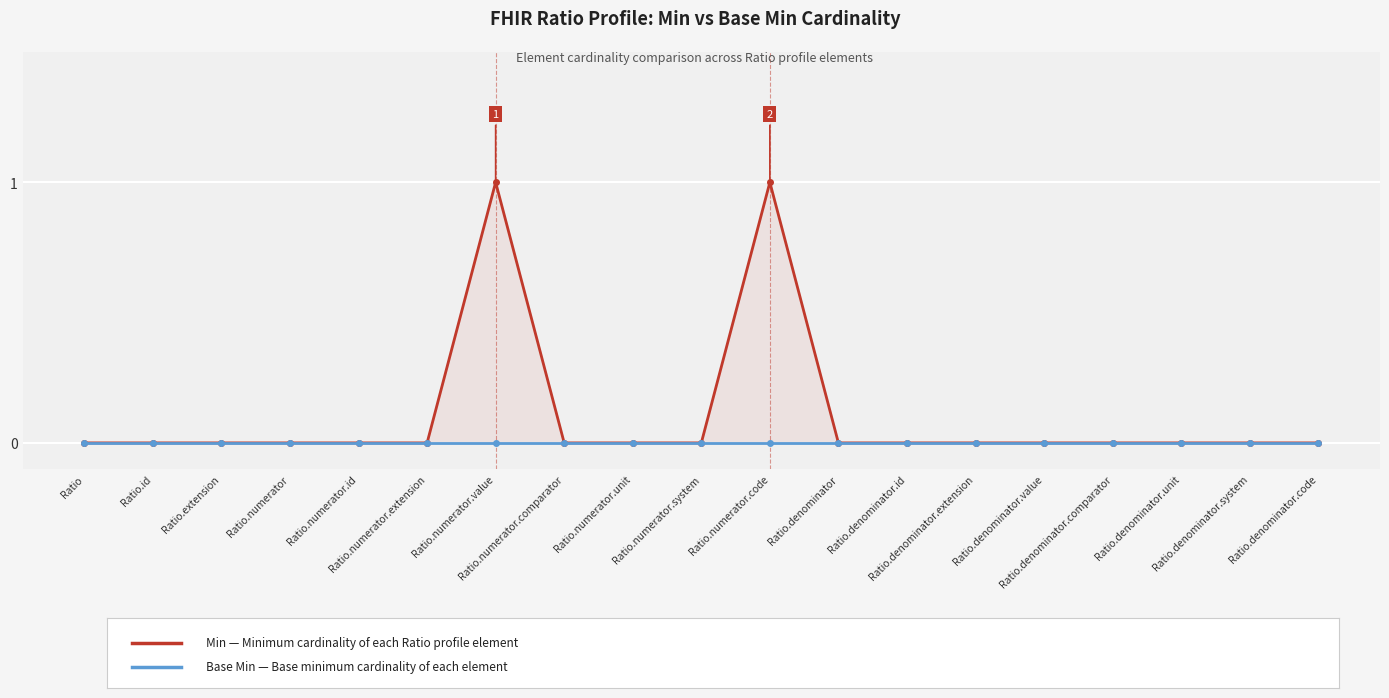

Which has a higher value, Ratio.numerator.code or Ratio.denominator.system?

Ratio.numerator.code